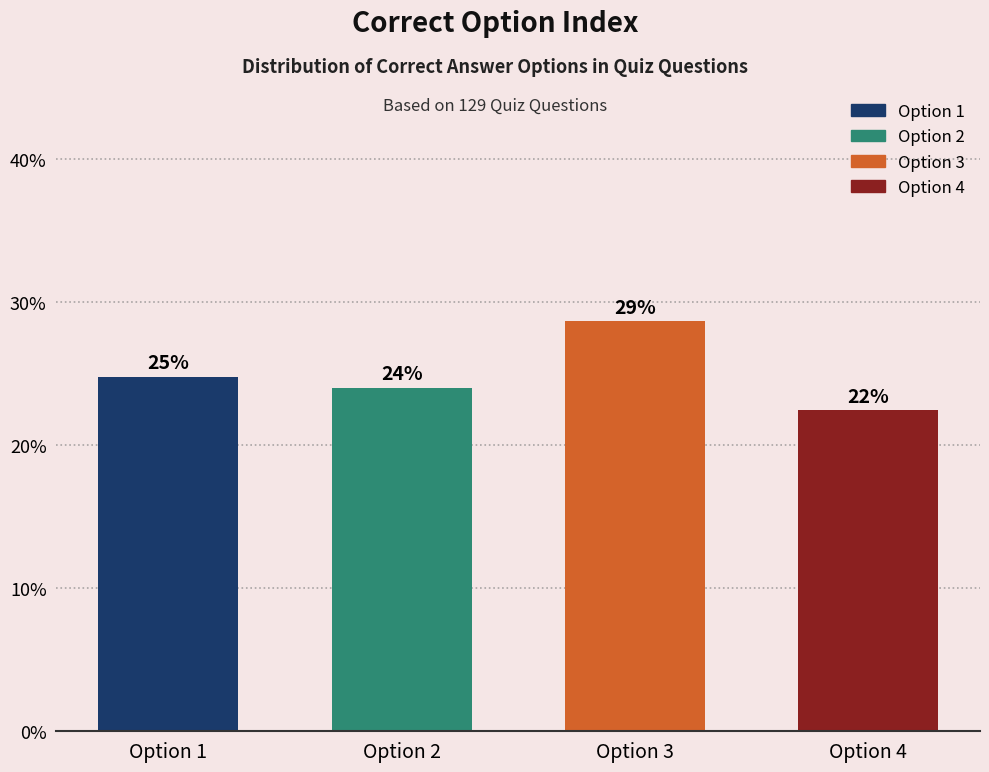

Are the bars horizontal?

No